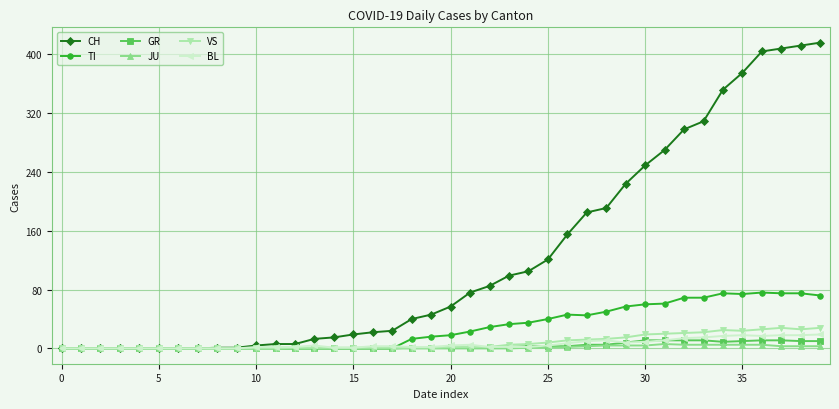

At how many categories does at least one series exceed 384?

4